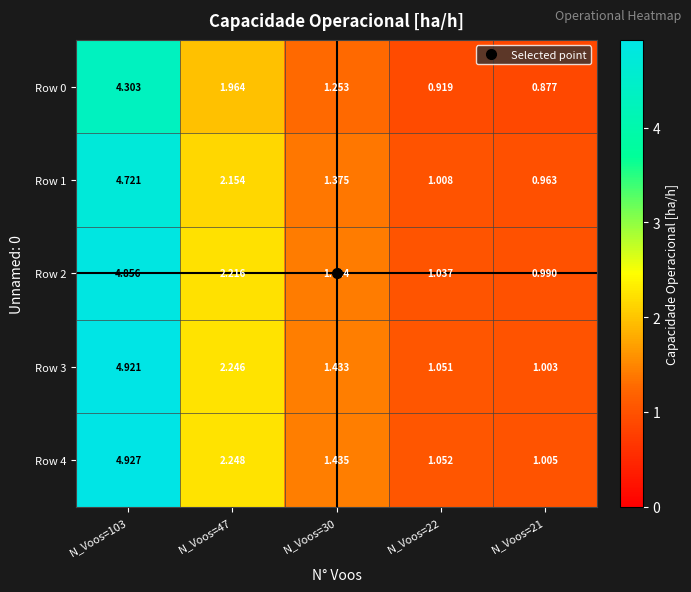

How many data points does each series have?

5